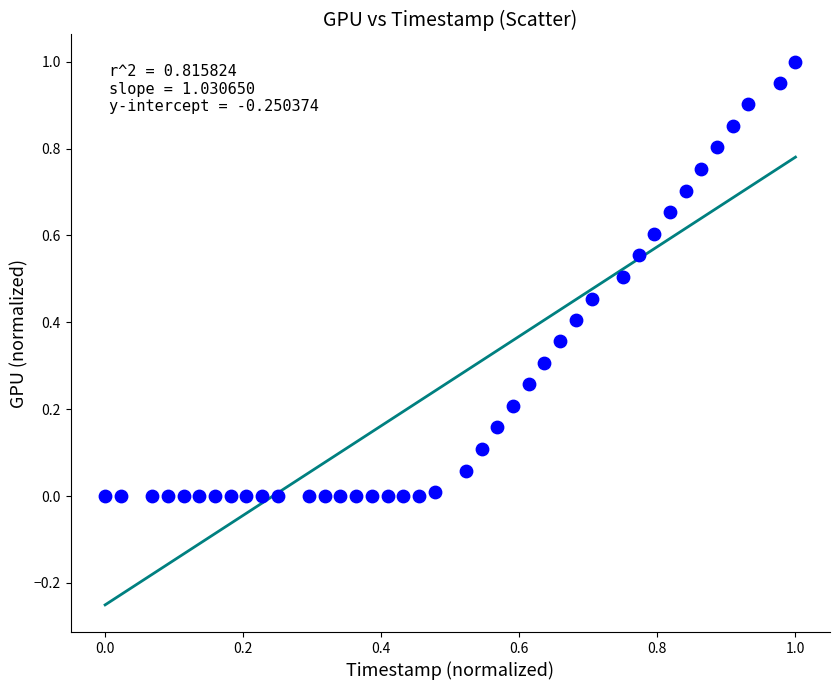

Count the number of points in this scatter plot.

40